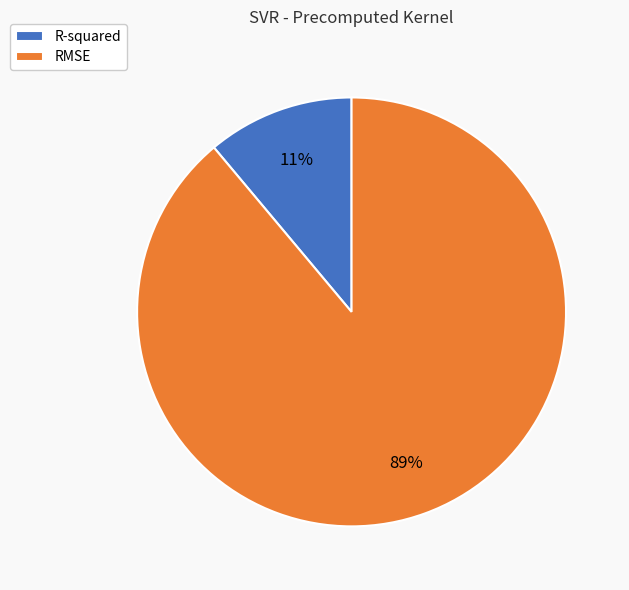

To the nearest percent, what is the difference between the largest and smallest slice percentages?

78%